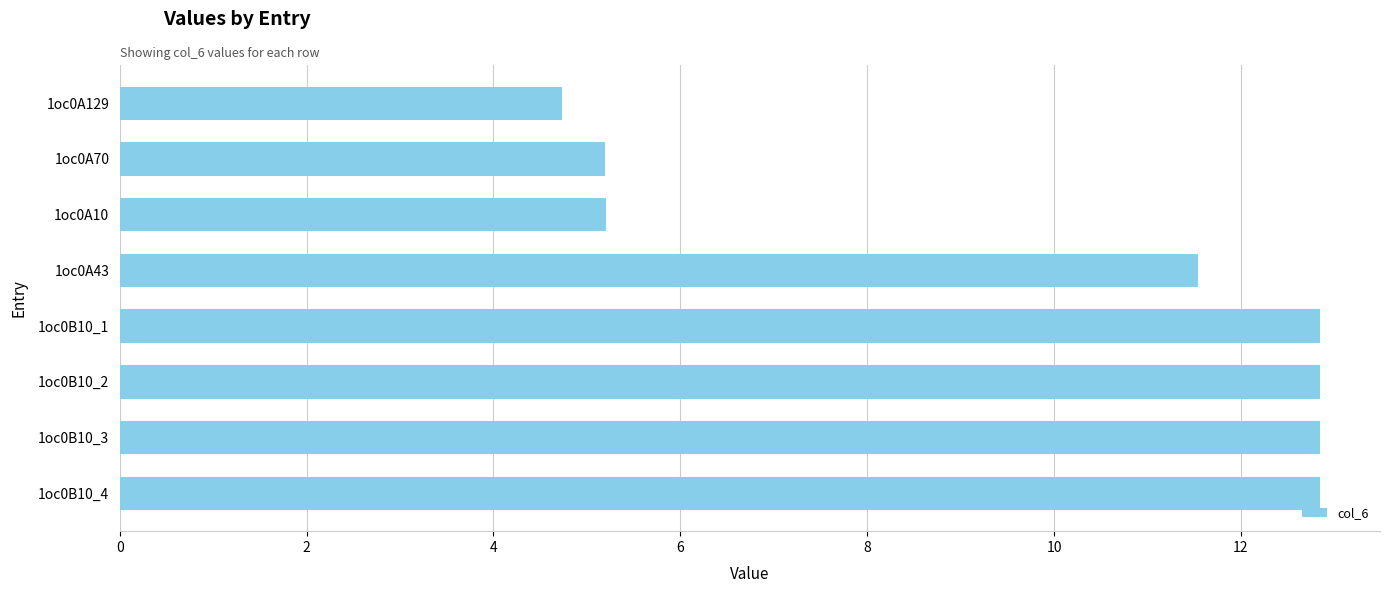

Reading bottom to top, what are all the values shown in this chart?

1oc0B10_4=12.8	1oc0B10_3=12.8	1oc0B10_2=12.8	1oc0B10_1=12.8	1oc0A43=11.5	1oc0A10=5.2	1oc0A70=5.2	1oc0A129=4.7